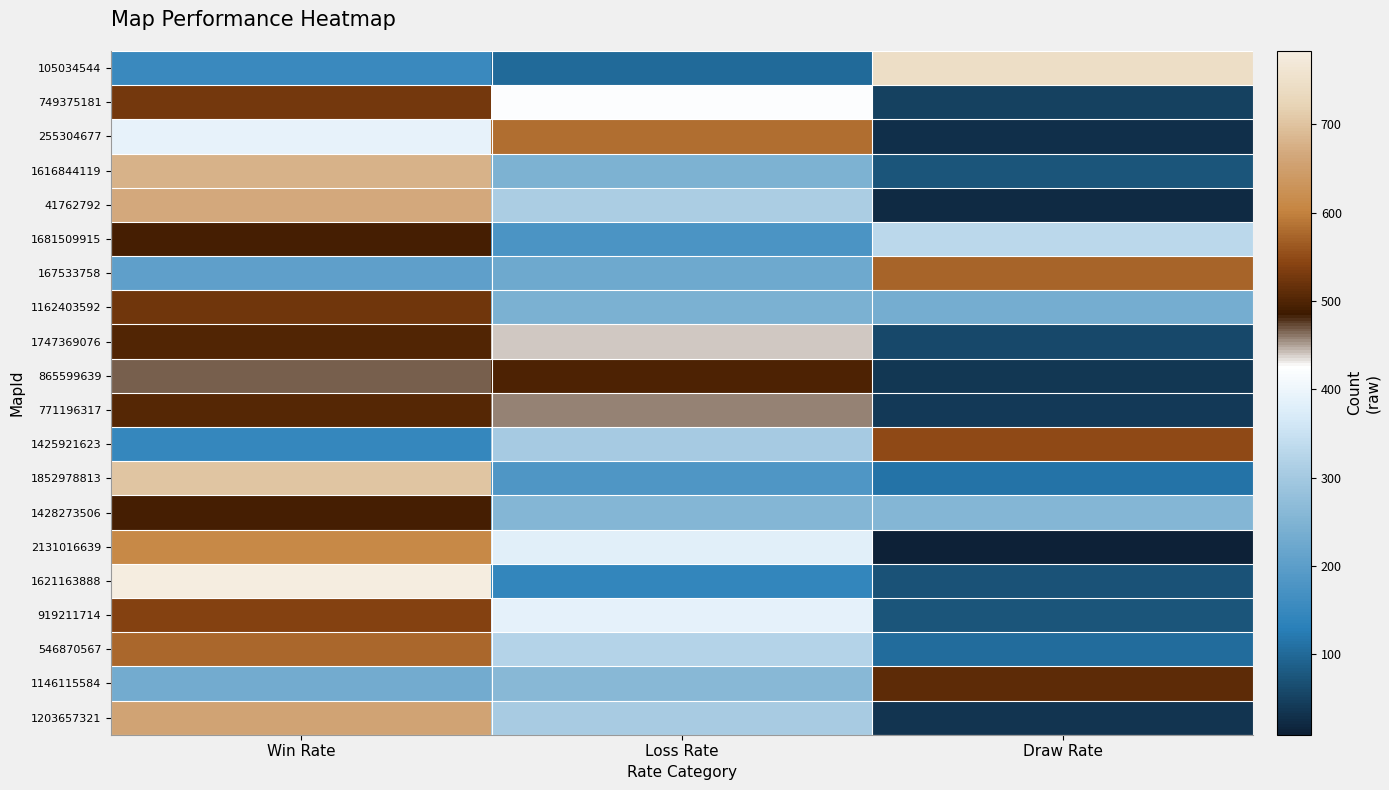

How many data points does each series have?

3